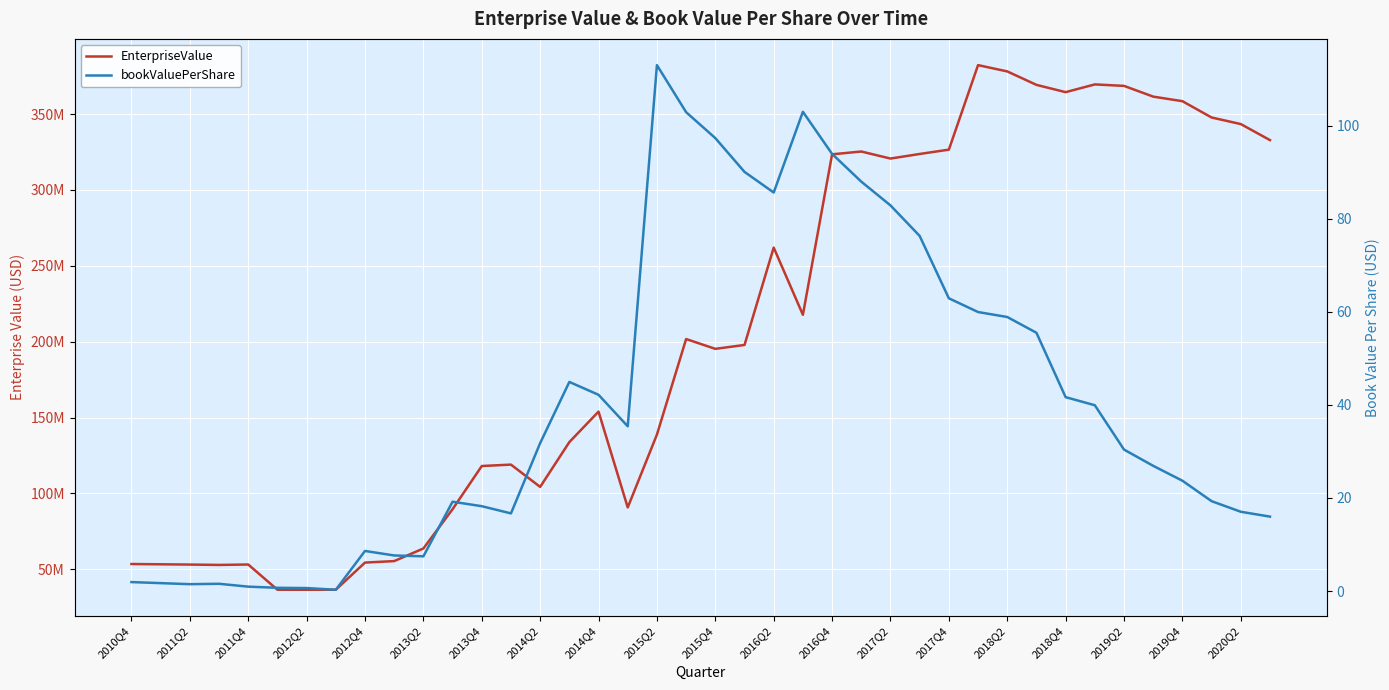

Is it true that EnterpriseValue equals 21741627.4 at 2019Q2?

False